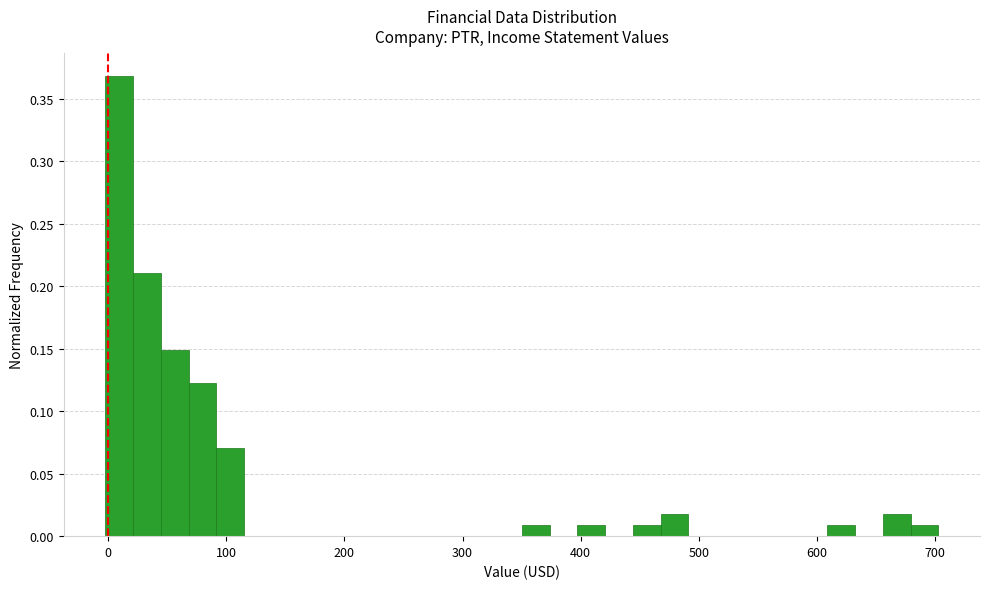

Around what value on the x-axis is the tallest bar? Give the approximate position of its centre, as read against the axis.

10